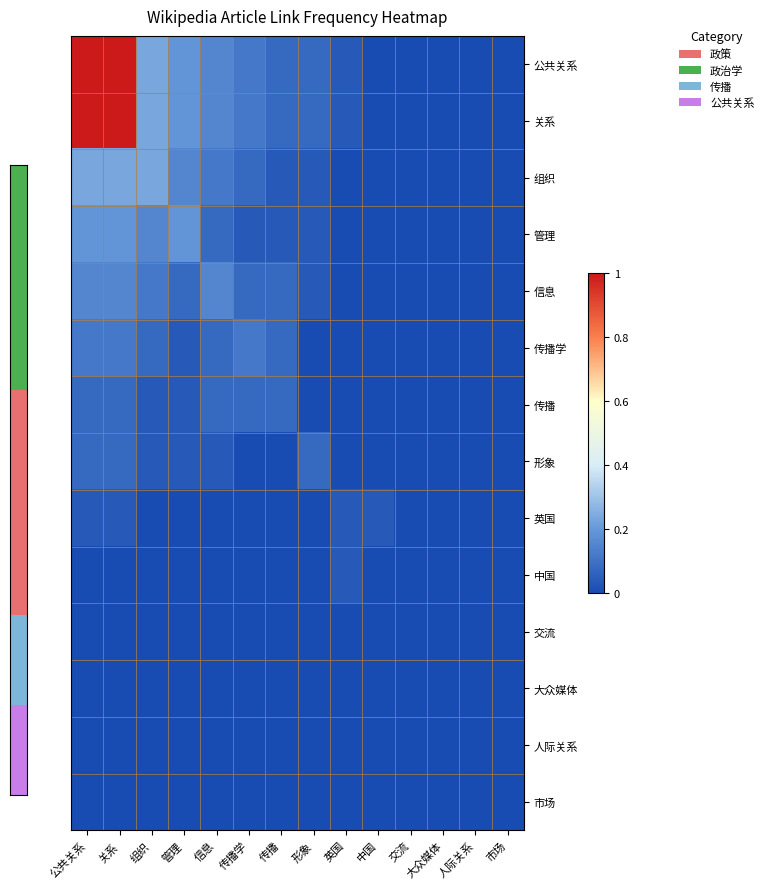

Which has a higher value, 人际关系 or 传播学?

传播学